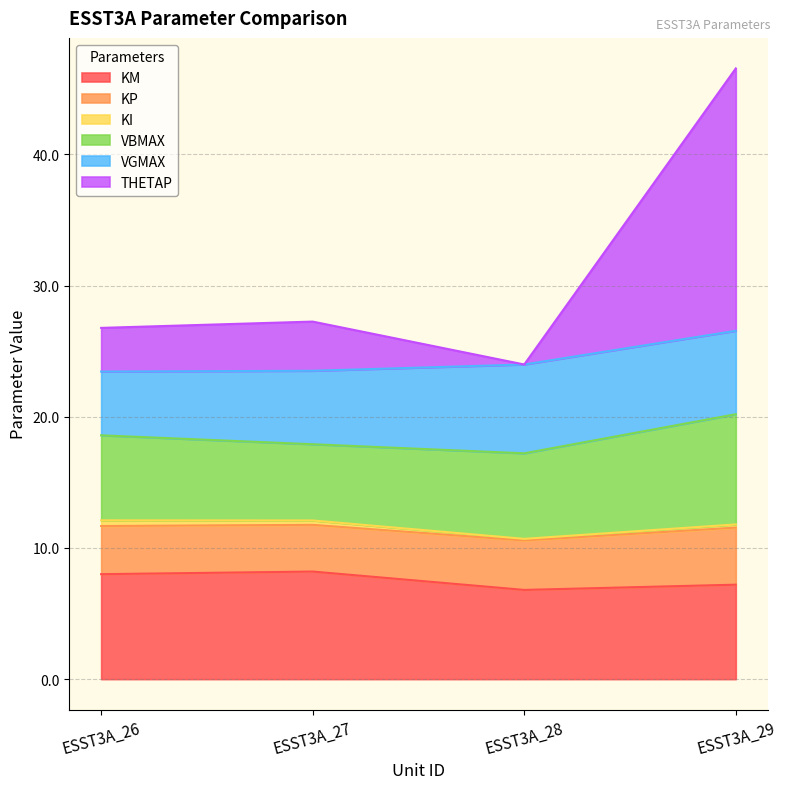

How many data points in THETAP are less than 27?

2